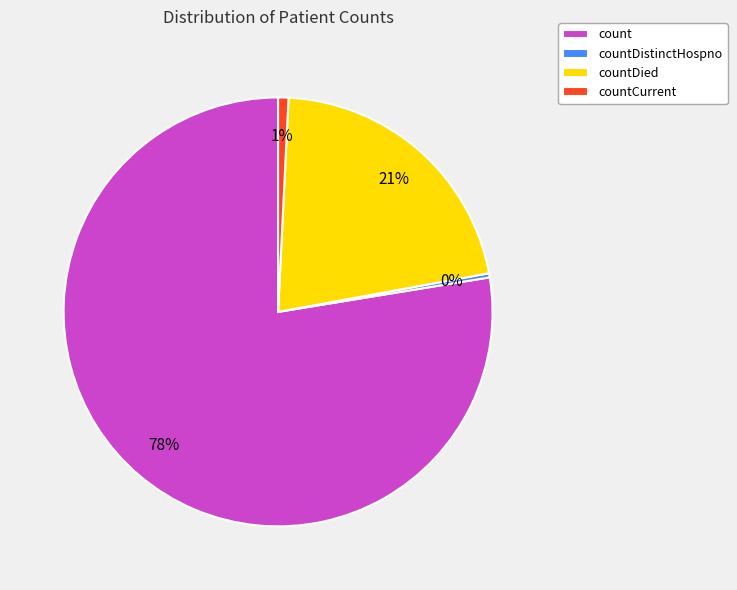

What is the largest slice in the pie chart?

count